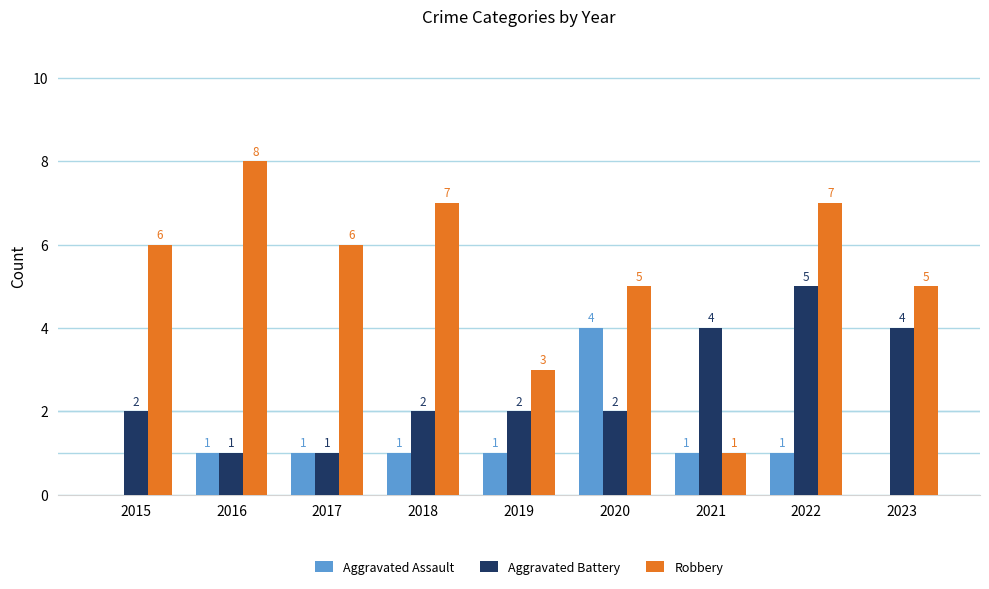

Which series has the widest spread of values?

Robbery